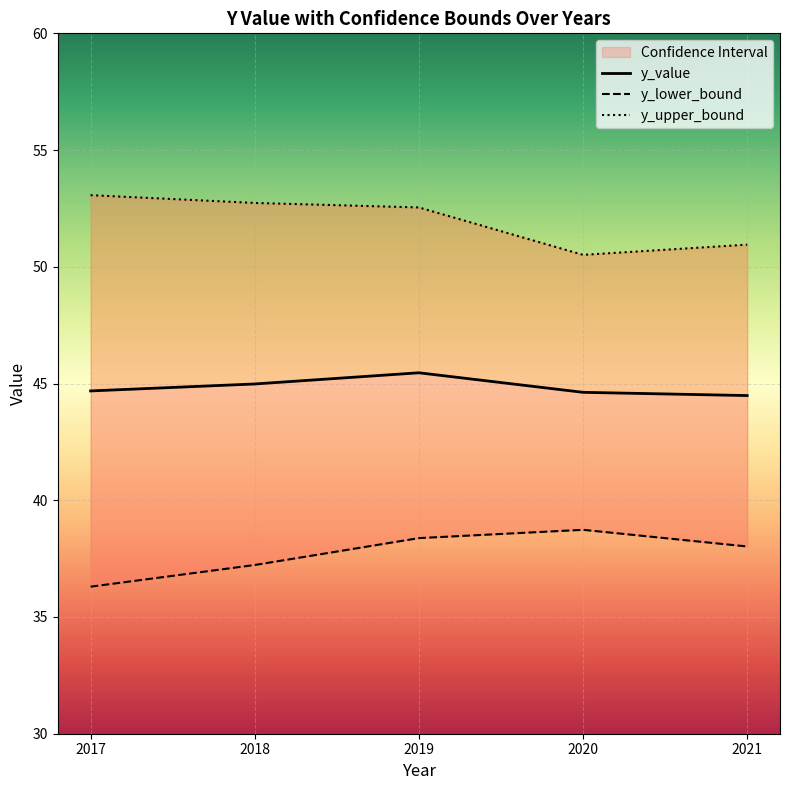

Is this an area chart (filled region under the line)?

No